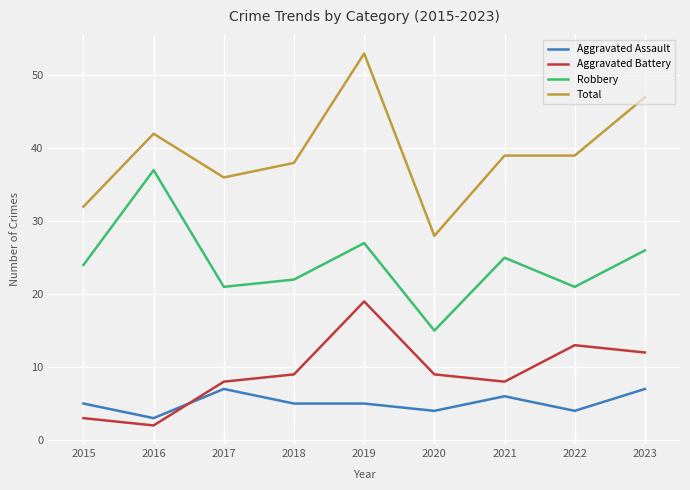

What is the spread (max minus min) of values at 2023?

40